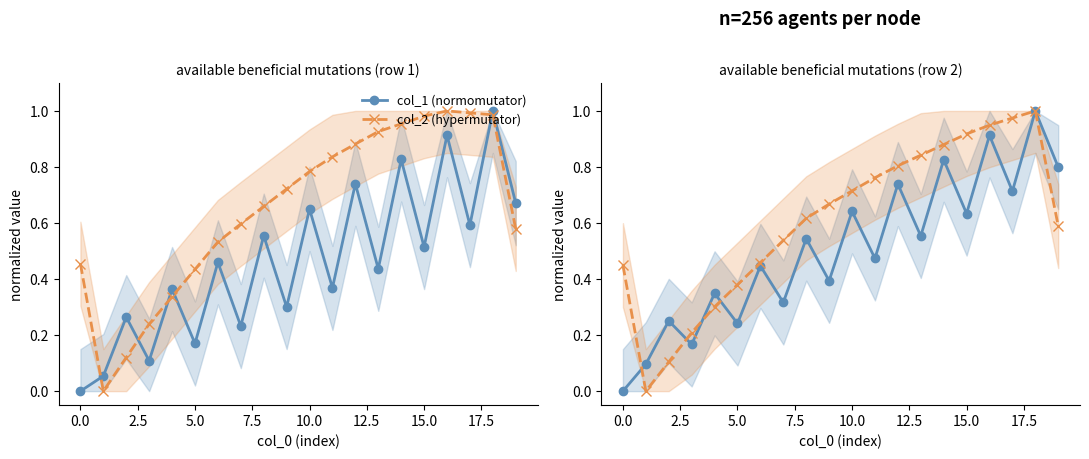

Count the number of categories in the chart.

20